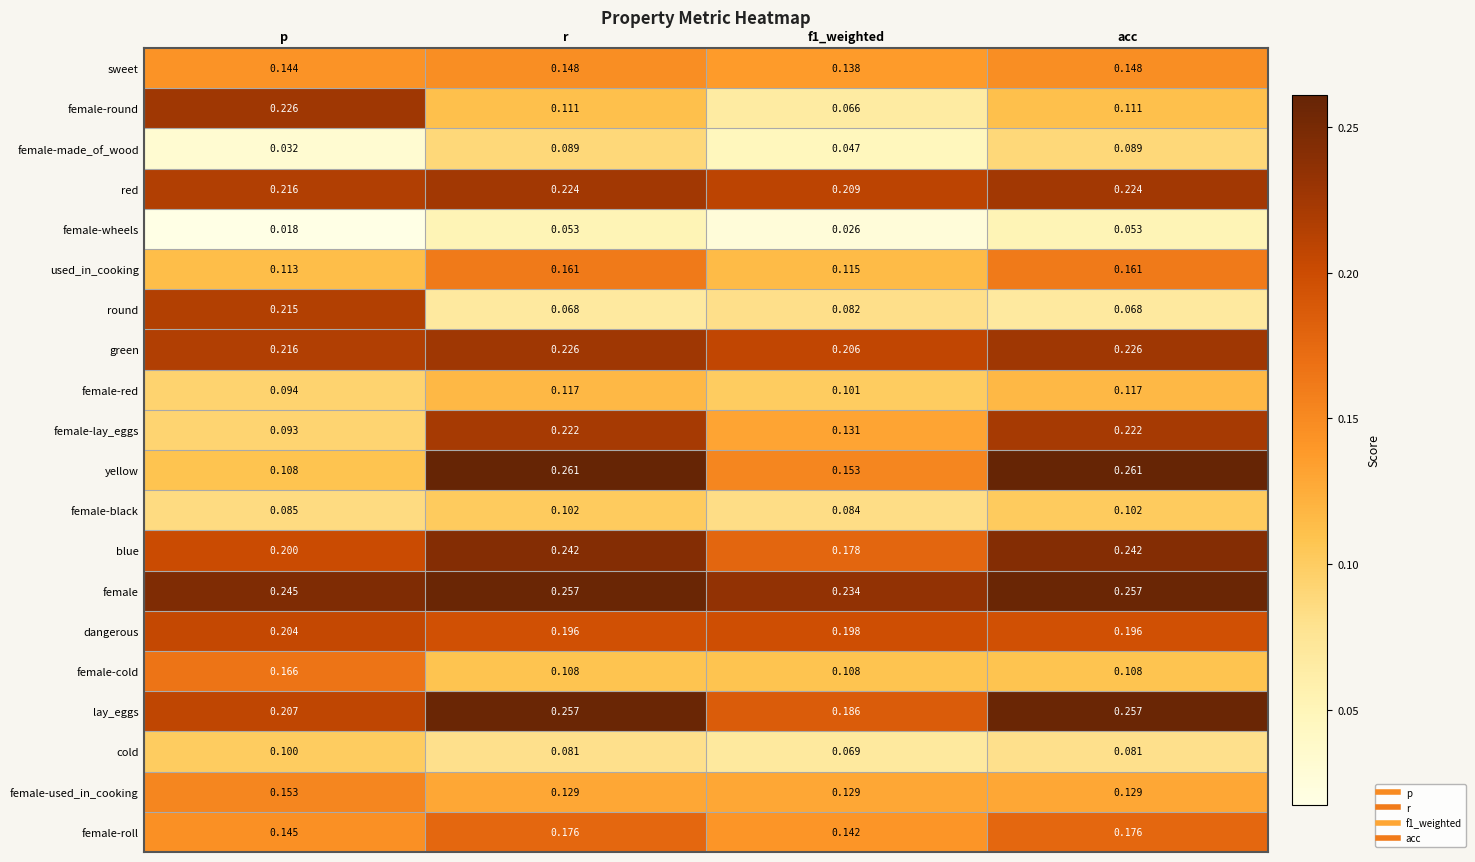

Which series has the largest total across all categories?

female